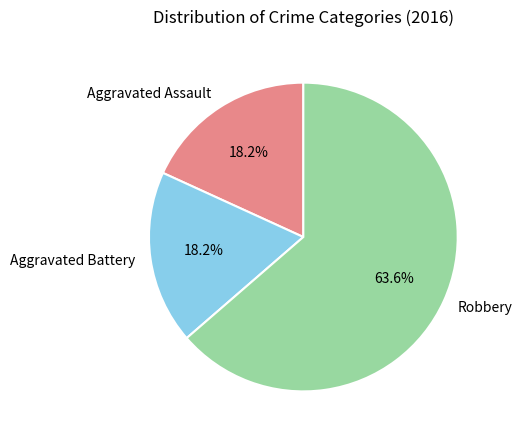

Approximately how many times larger is the value at Aggravated Assault compared to Robbery?

0.3